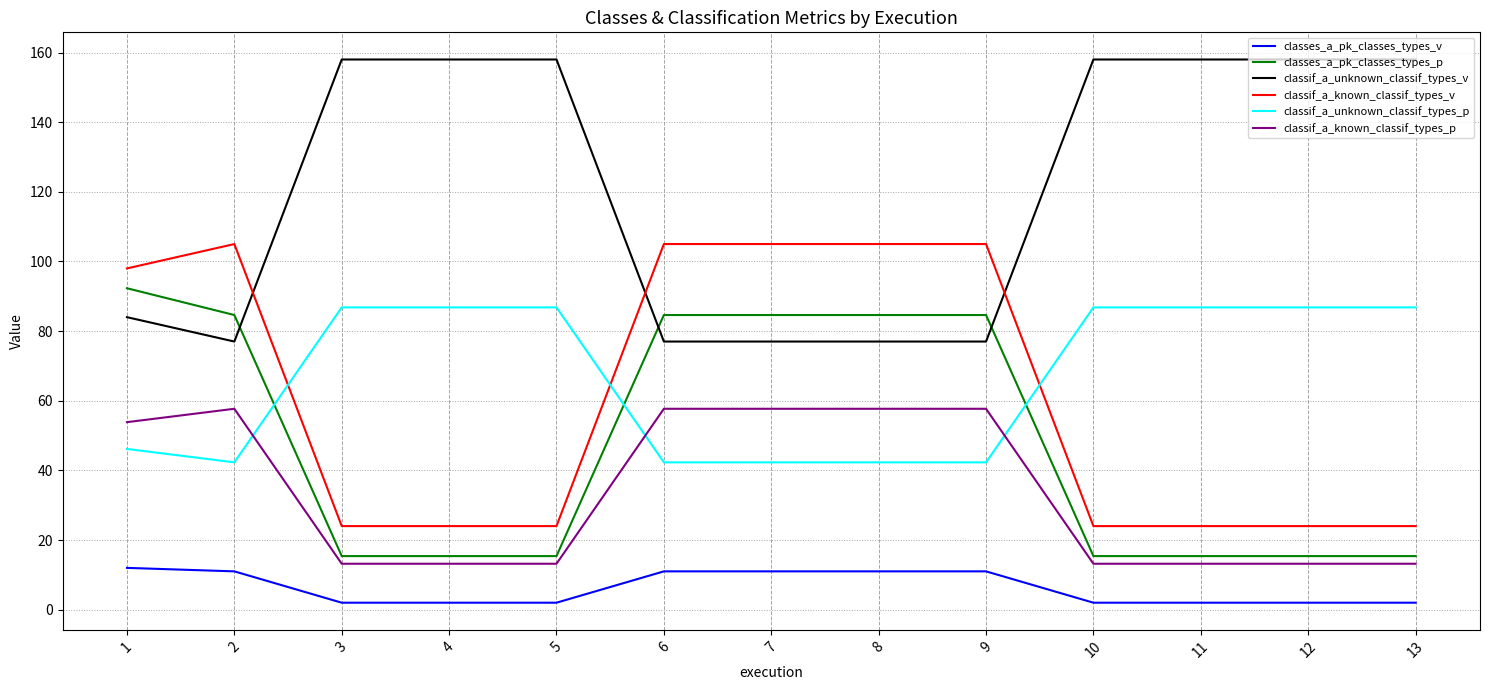

What is the difference between the highest and lowest values at 7?

94.0